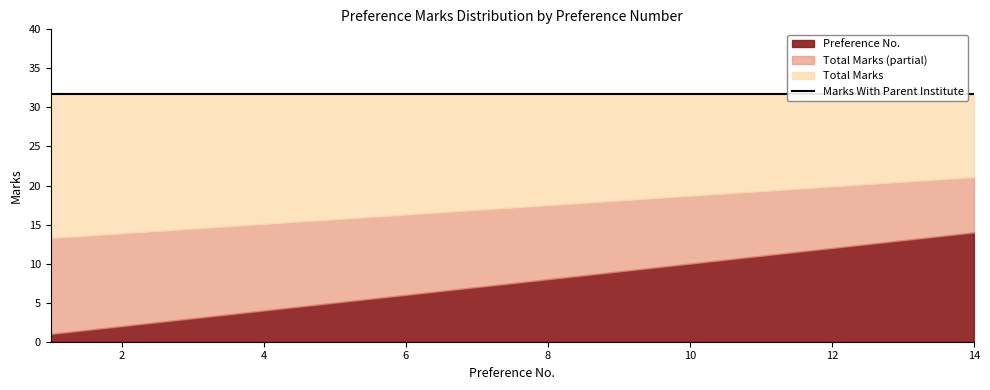

How many lines are shown in the chart?

3